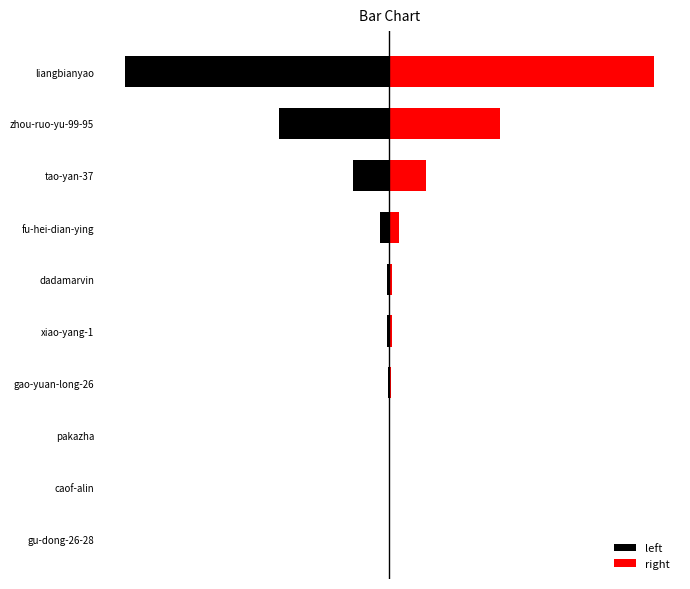

What is the difference between the highest and lowest values at zhou-ruo-yu-99-95?

568530